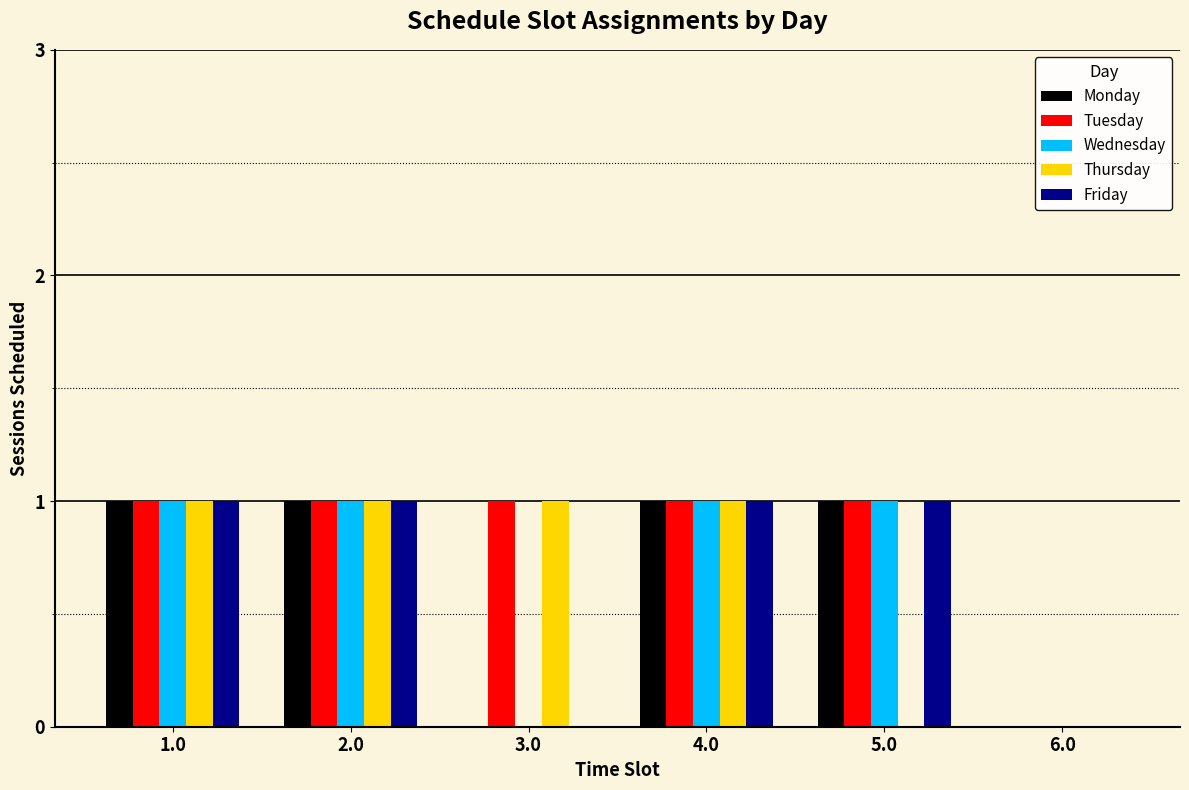

What is the total value across all series at 3.0?

2